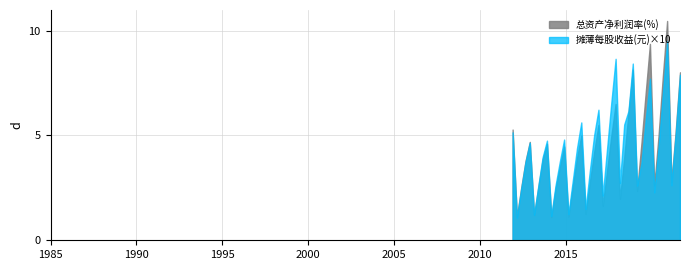

At which category does the chart reach its peak across all series?

2020-12-31